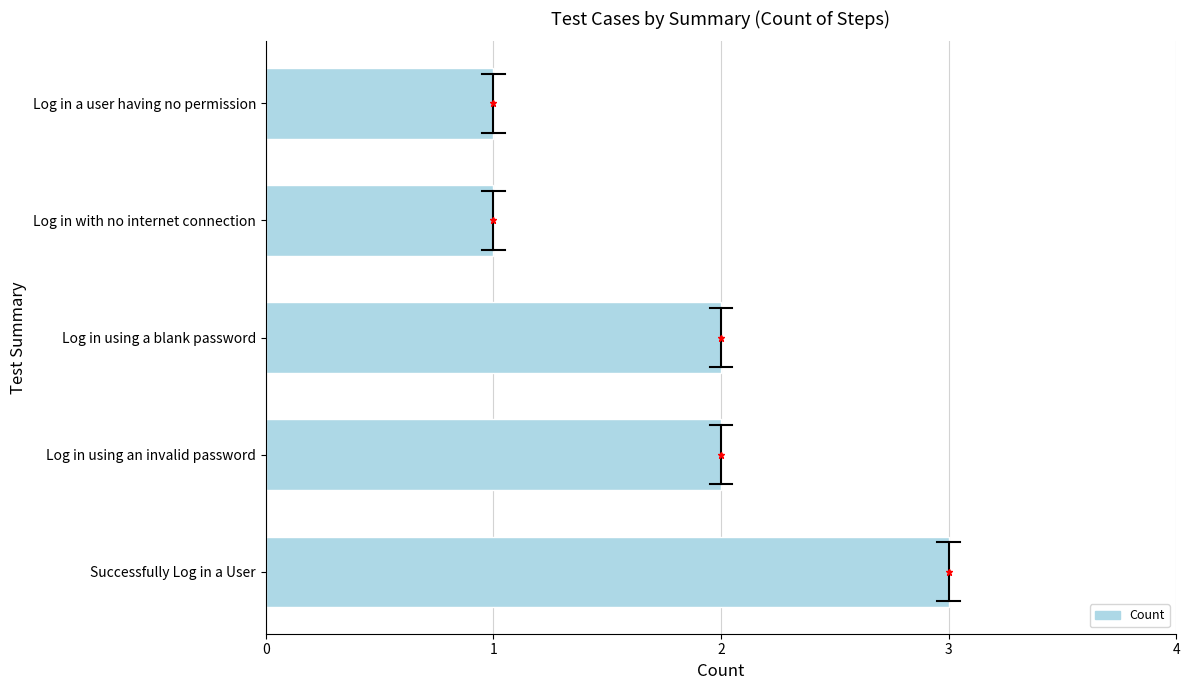

Reading bottom to top, transcribe all the data shown in this chart.

3	2	2	1	1